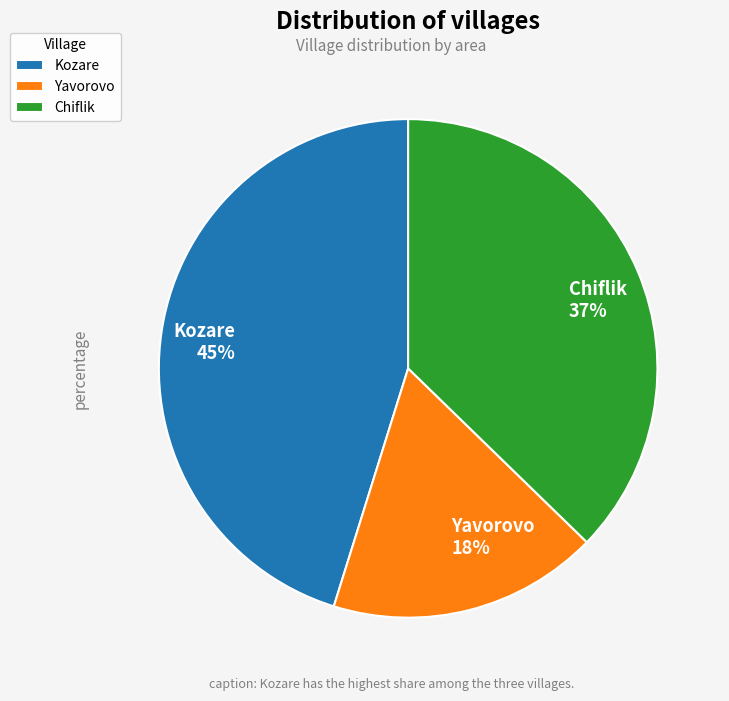

How many slices are in this pie chart?

3